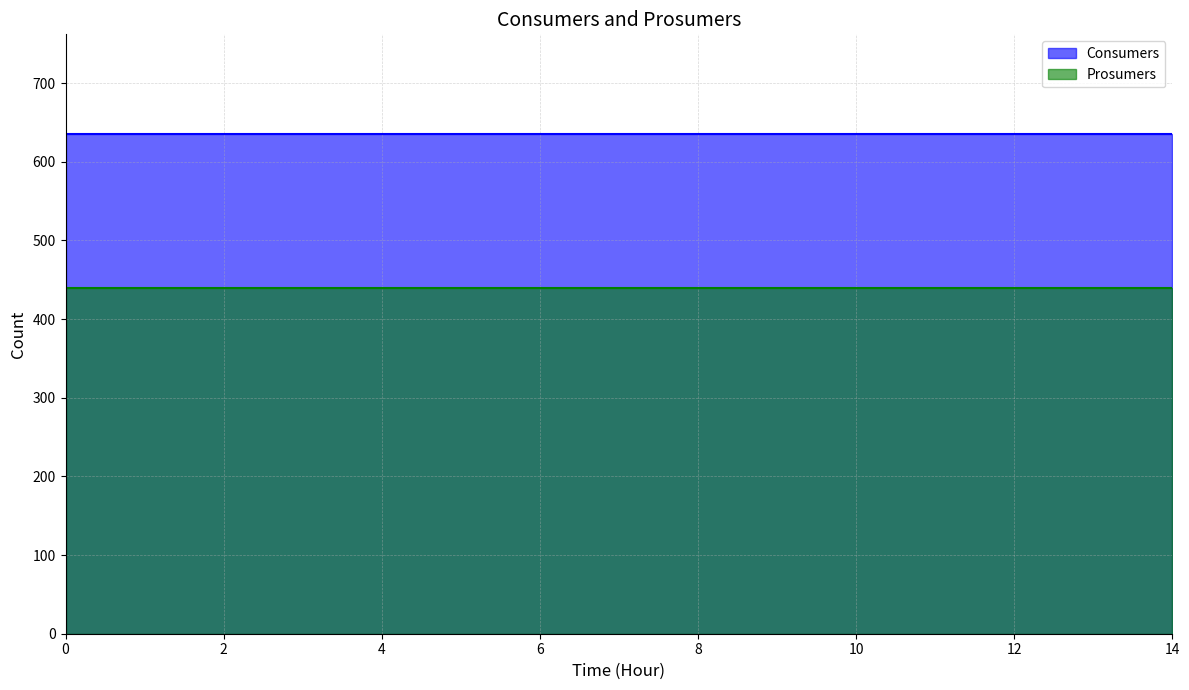

What is the maximum value shown in the chart?

635